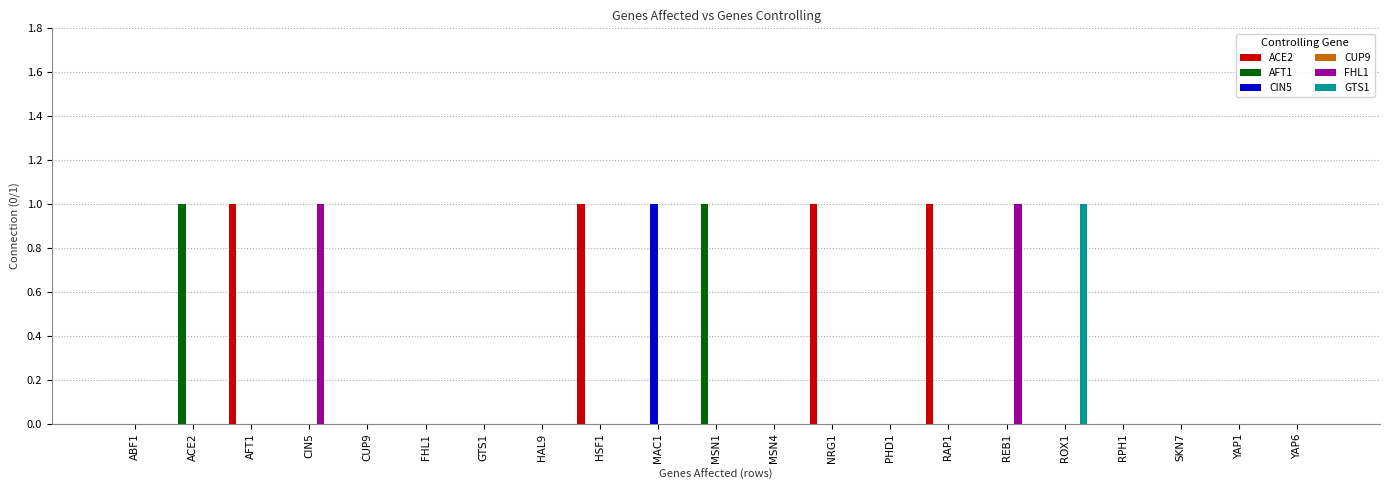

Which series has the largest total across all categories?

ACE2